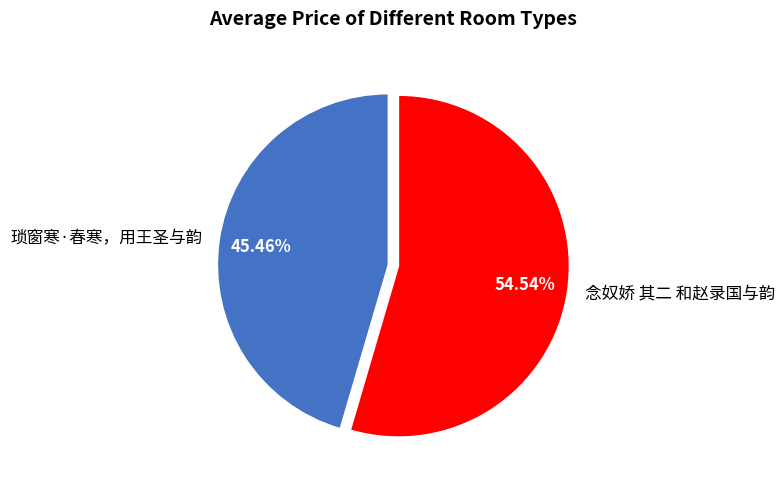

True or false: 念奴娇 其二 和赵录国与韵 accounts for 68% of the total.

False